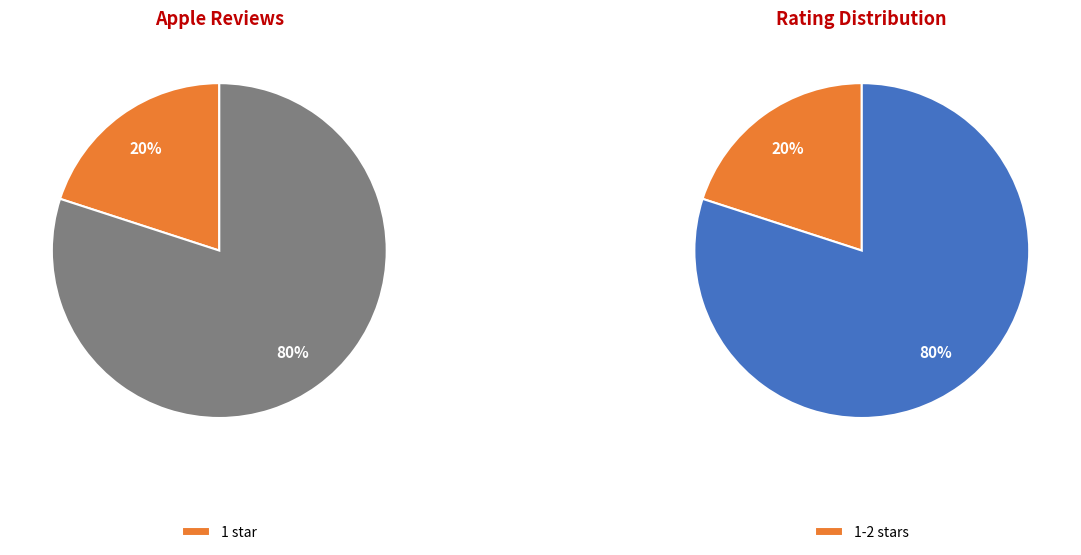

To the nearest percent, what percentage of the pie is Rating 5?

80%